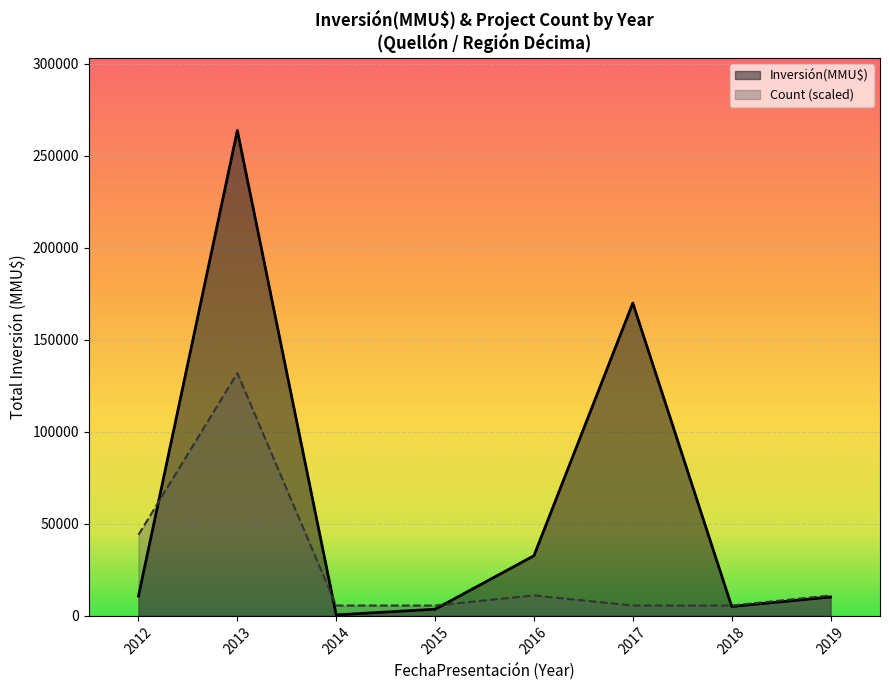

Which series has the largest total across all categories?

Inversión(MMU$)